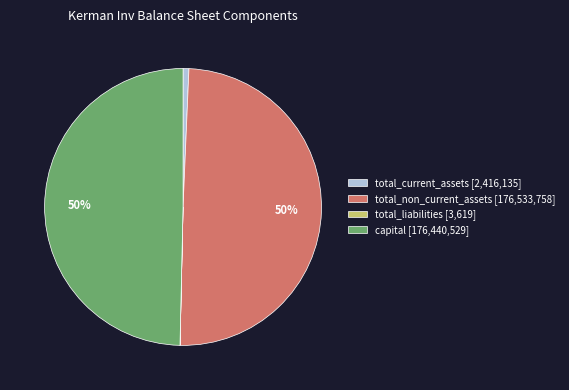

Does any single category account for the majority?

No